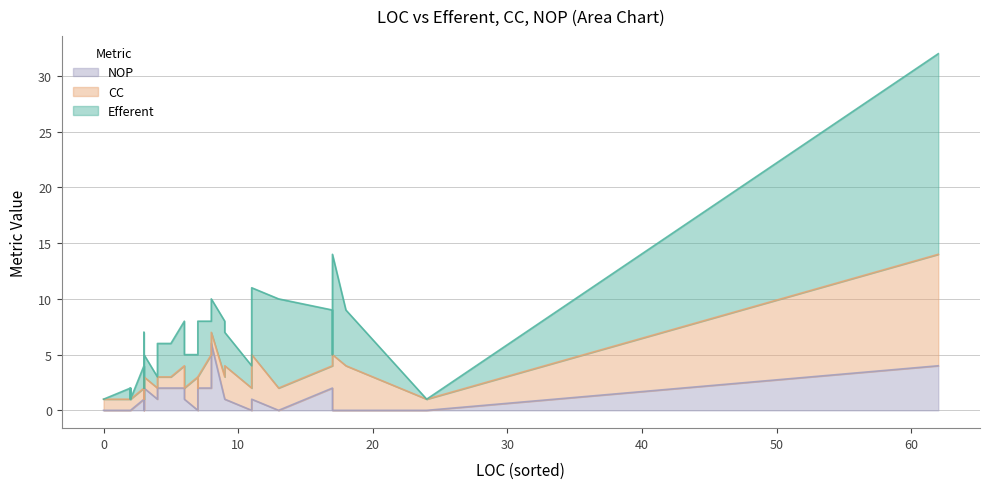

Which series has the largest total across all categories?

Efferent